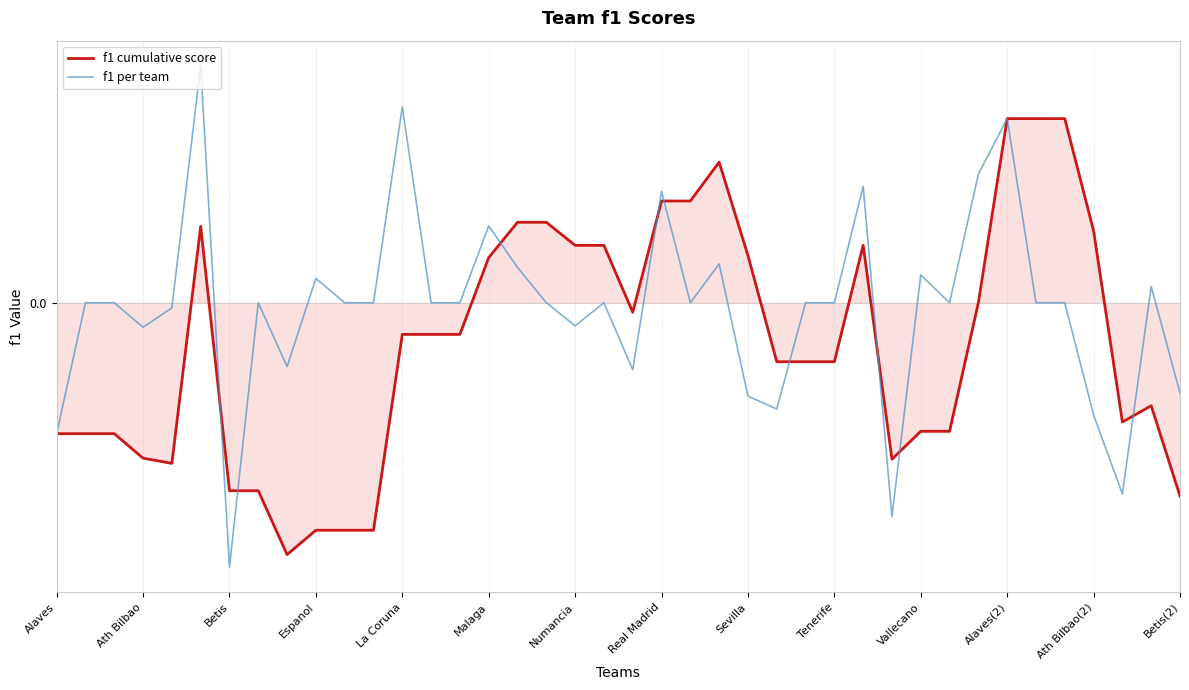

At how many categories does at least one series exceed 0?

20